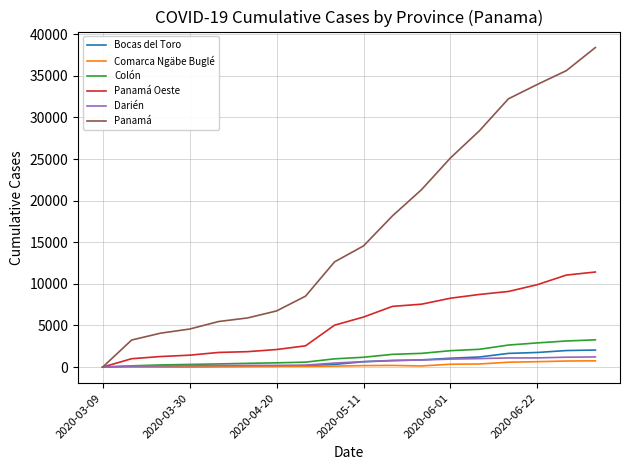

Which series has the largest total across all categories?

Panamá